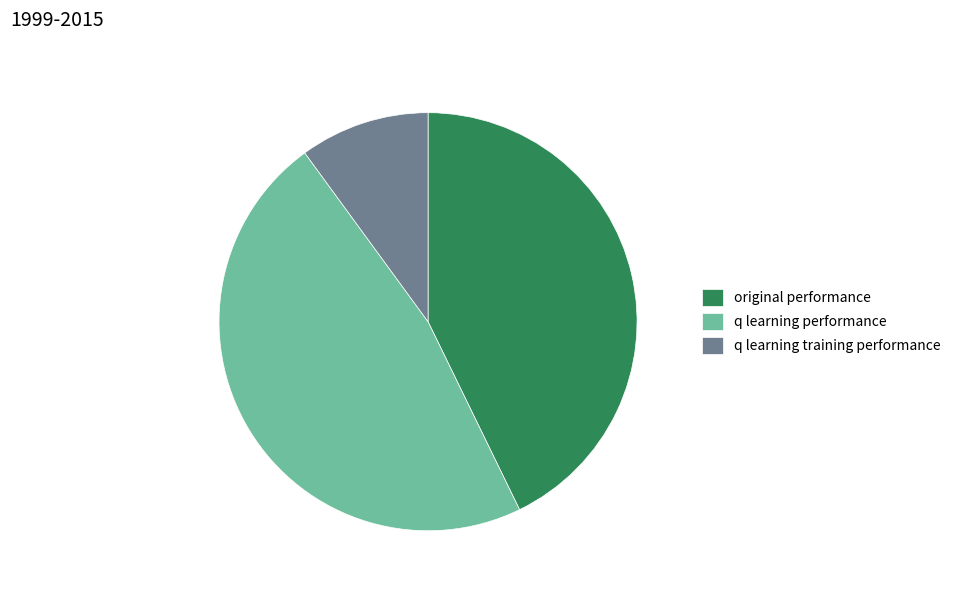

The q learning performance slice represents 47% of the pie. True or false?

True